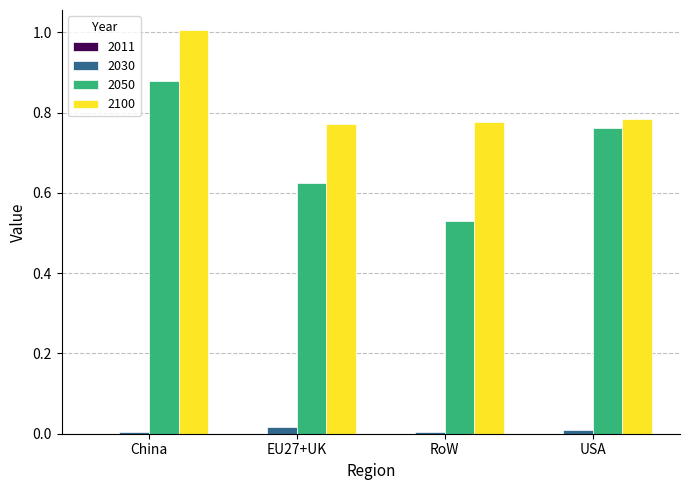

Which series has the largest total across all categories?

2100